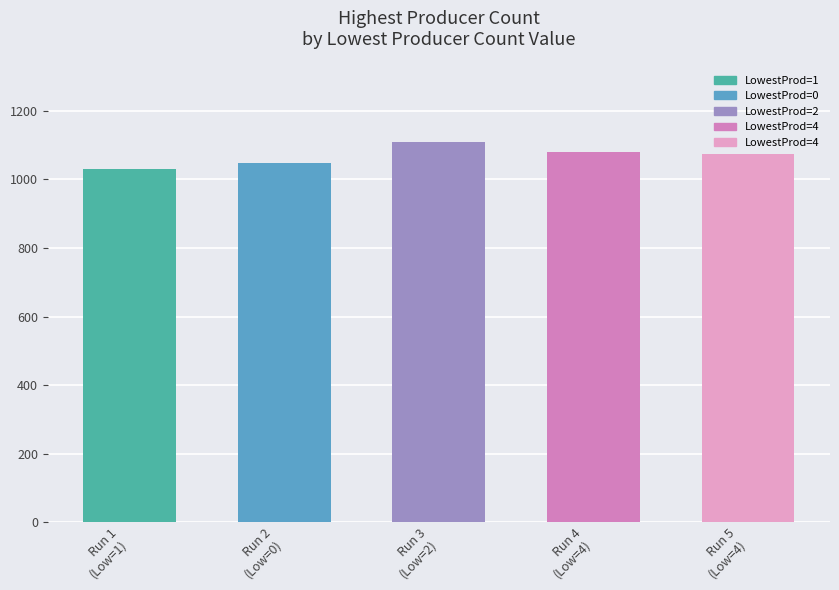

What value does the data have at Run 3
(Low=2), to the nearest 5?

1110